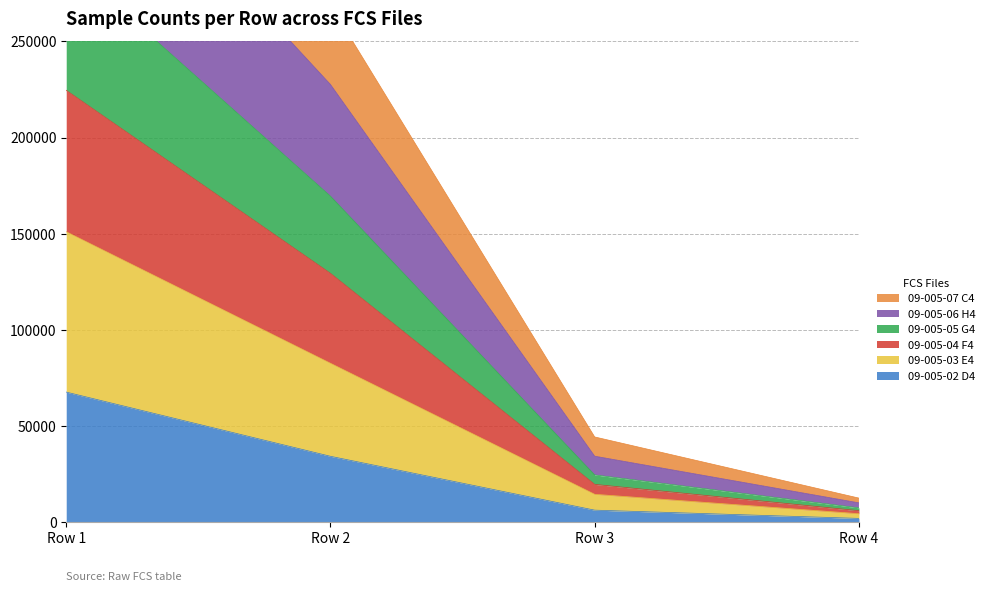

How many values in the 09-005-02 D4 series are below 34313?

2